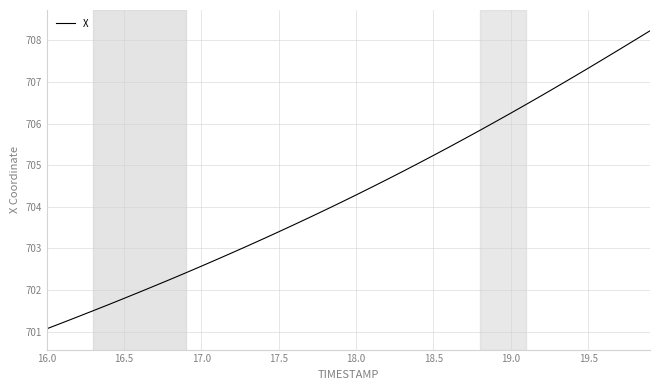

True or false: the data has more than 2 interior local peaks.

False